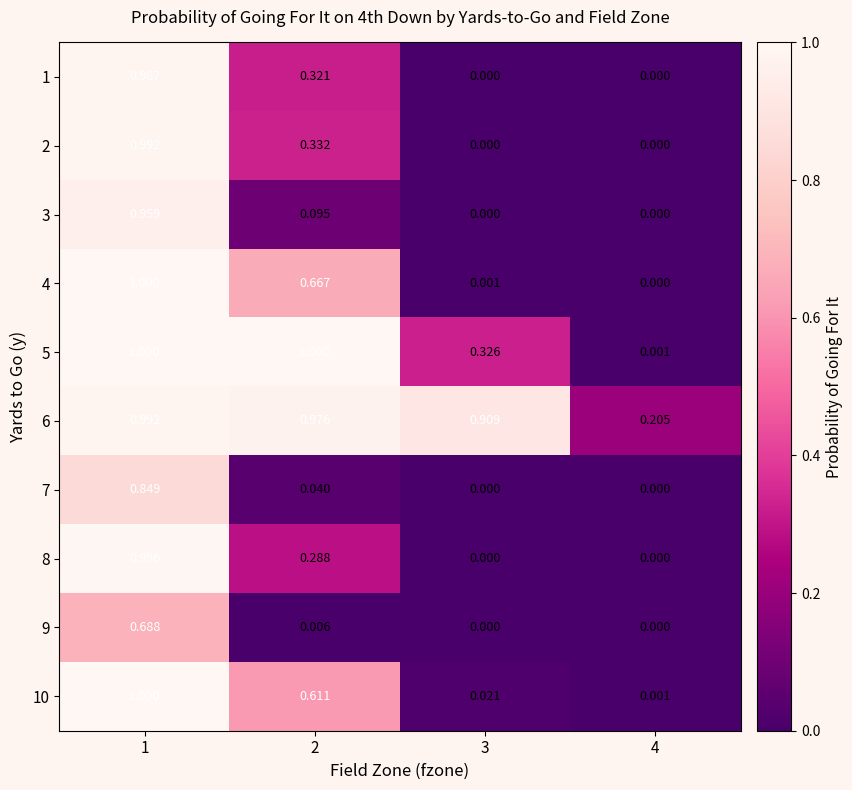

At which category is the sum across all series the highest?

1